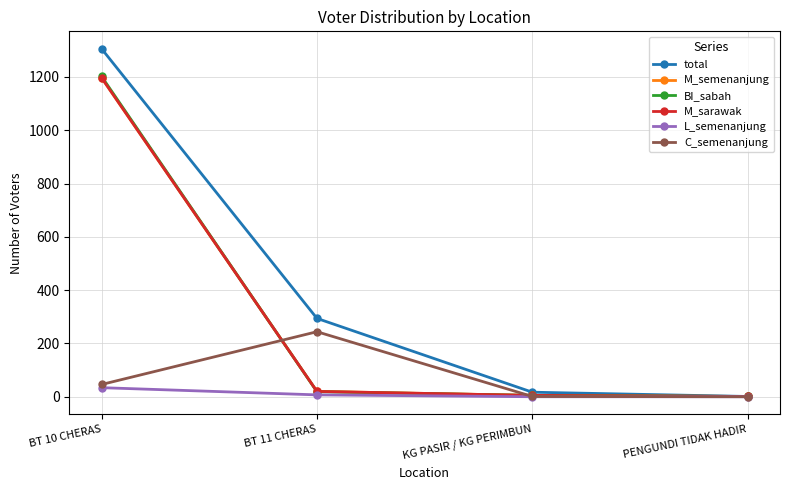

Is this an area chart (filled region under the line)?

No